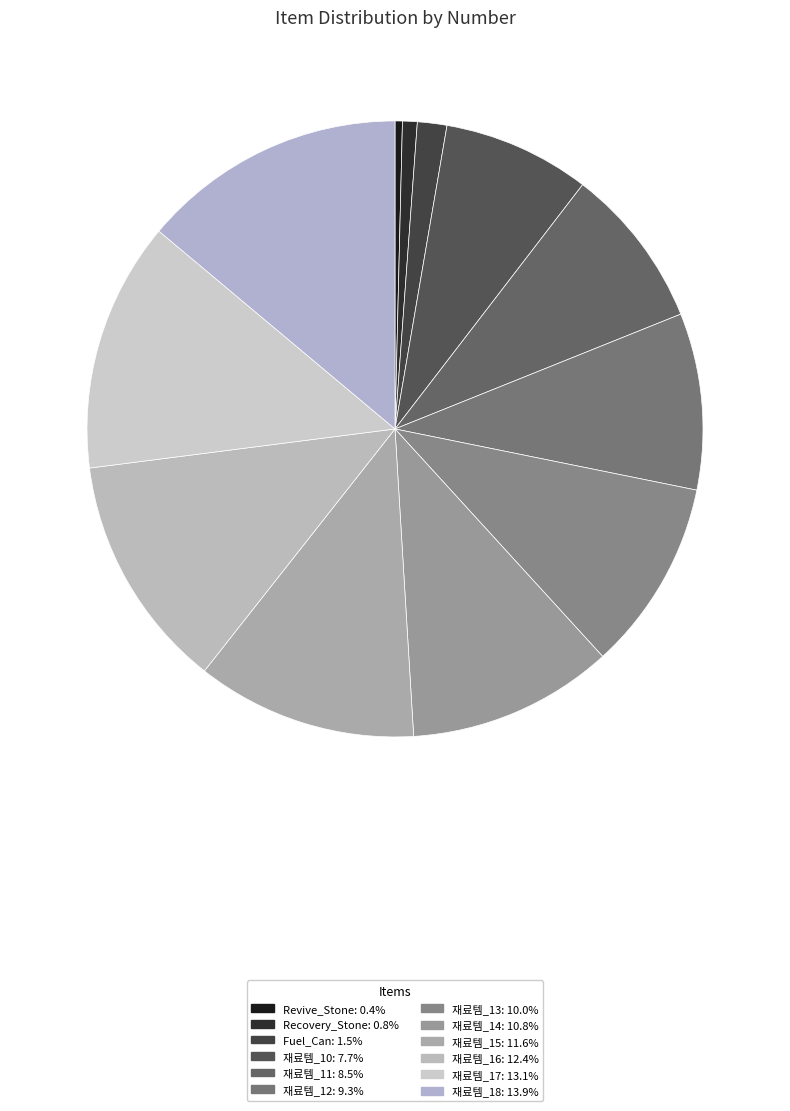

To the nearest percent, what is the combined percentage of 재료템_15 and 재료템_12?

21%